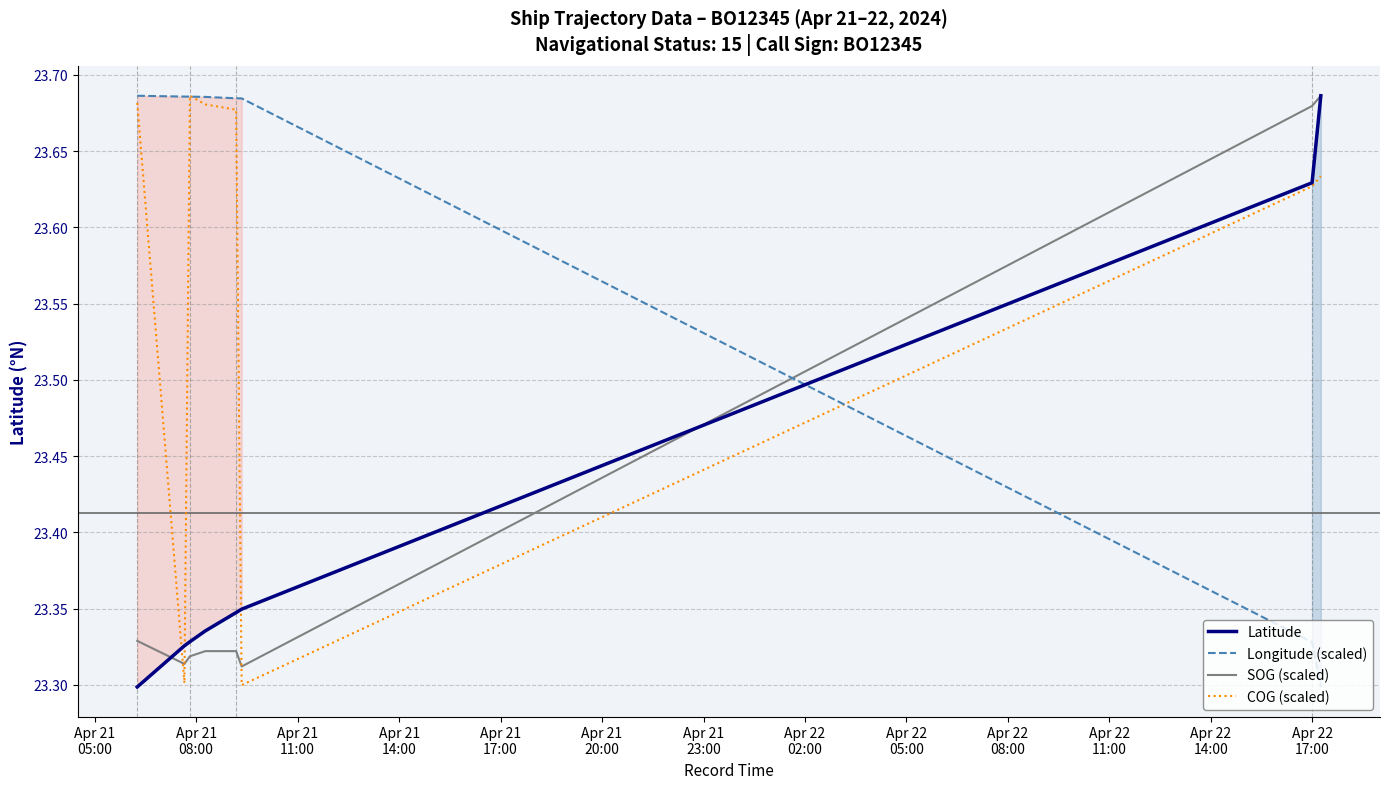

After their last crossing, which series has the higher values: SOG (scaled) or Longitude (scaled)?

SOG (scaled)